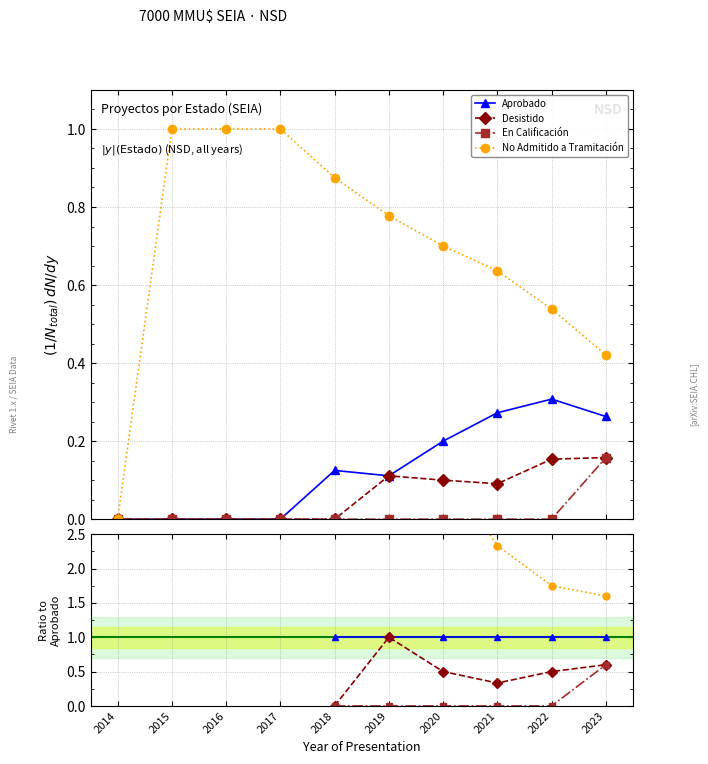

Does the chart have visible grid lines?

Yes